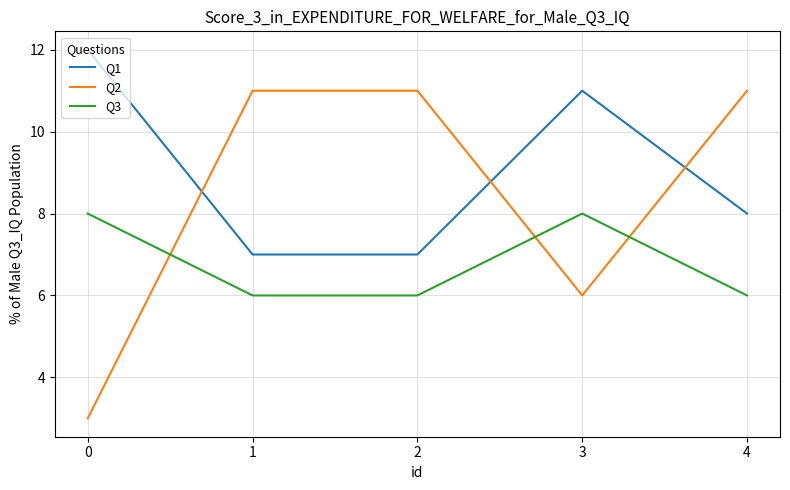

Which series has the largest range (max minus min)?

Q2